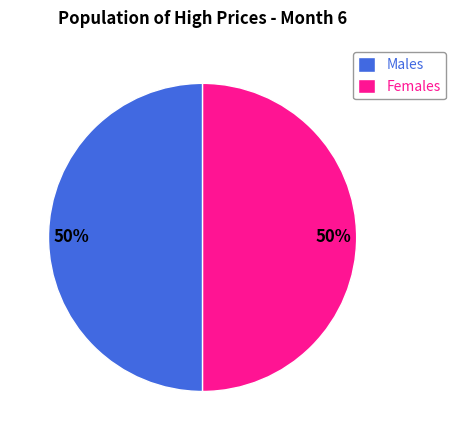

True or false: Females accounts for 50% of the total.

True